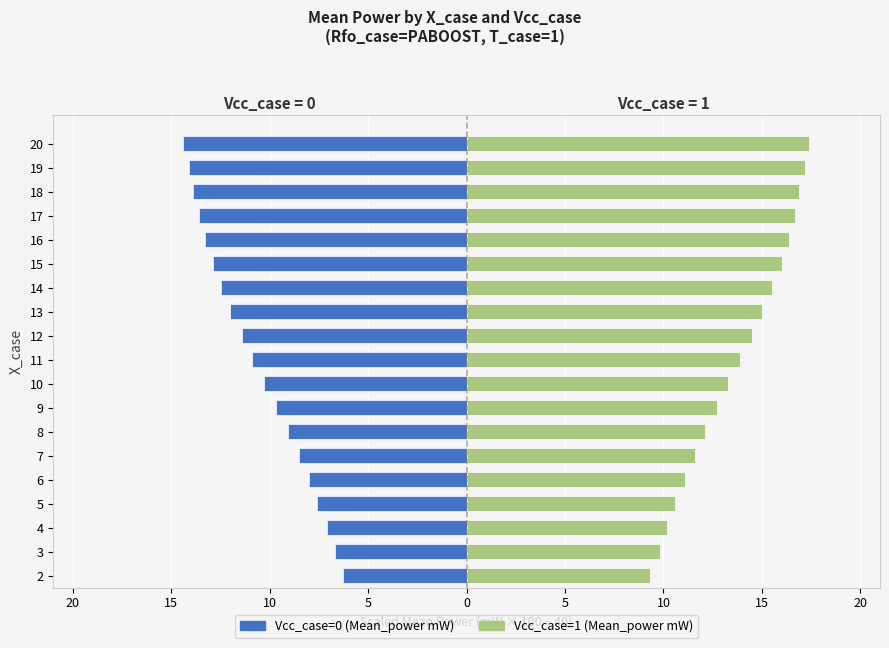

How many categories are shown in the chart?

19